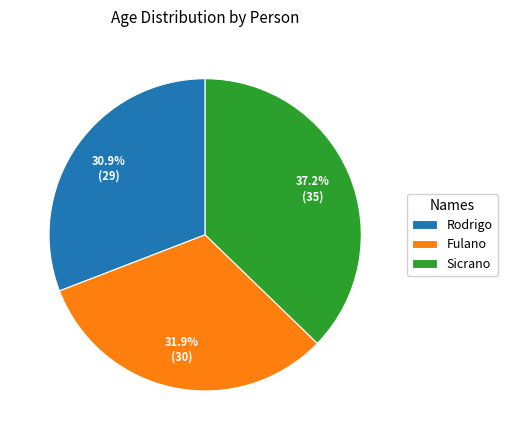

Do Fulano and Sicrano together represent more than half of the pie?

Yes